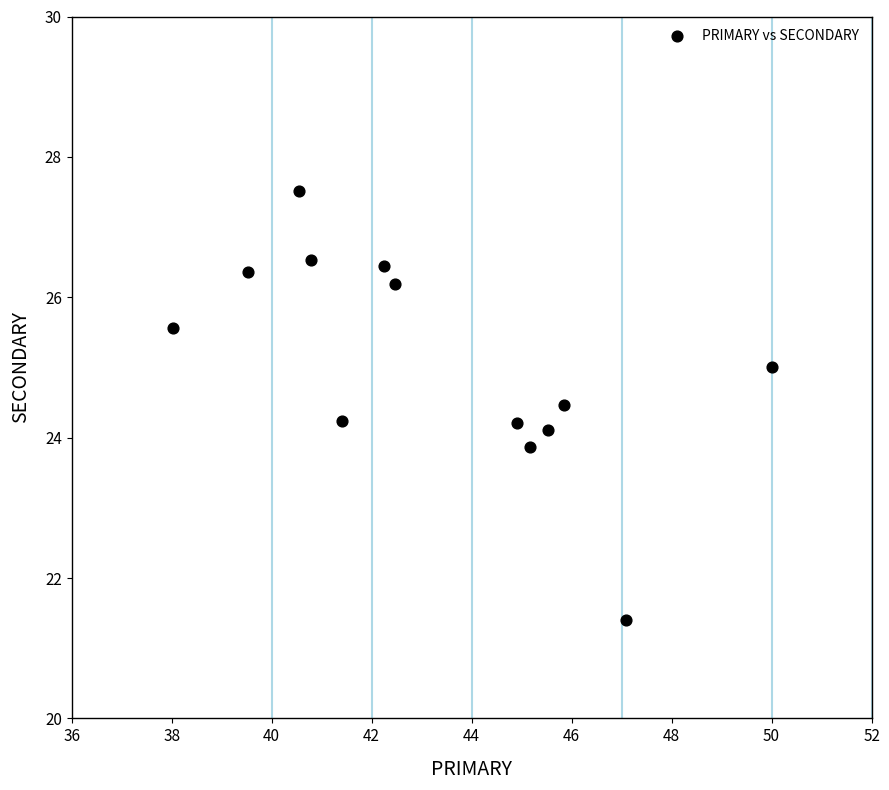

What is the range of Y values (max minus min)?

6.1